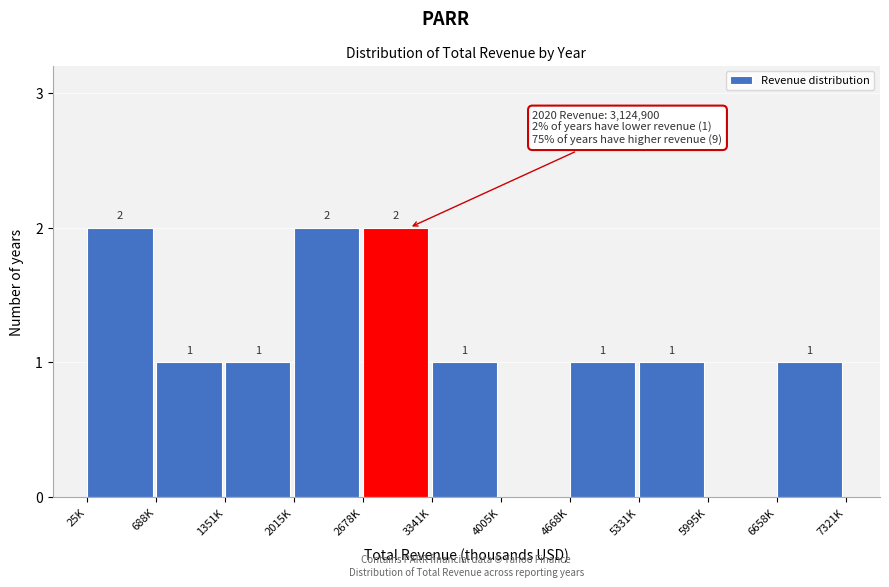

Reading right to left, what are all the values shown in this chart?

6658K=1	5995K=0	5331K=1	4668K=1	4005K=0	3341K=1	2678K=2	2015K=2	1351K=1	688K=1	25K=2